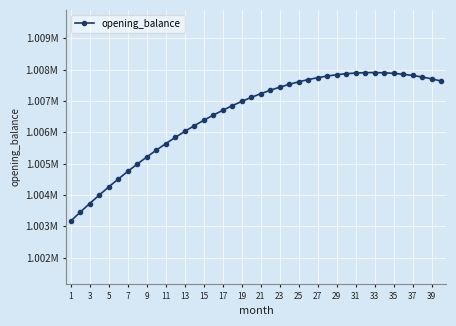

Does the chart have visible grid lines?

Yes